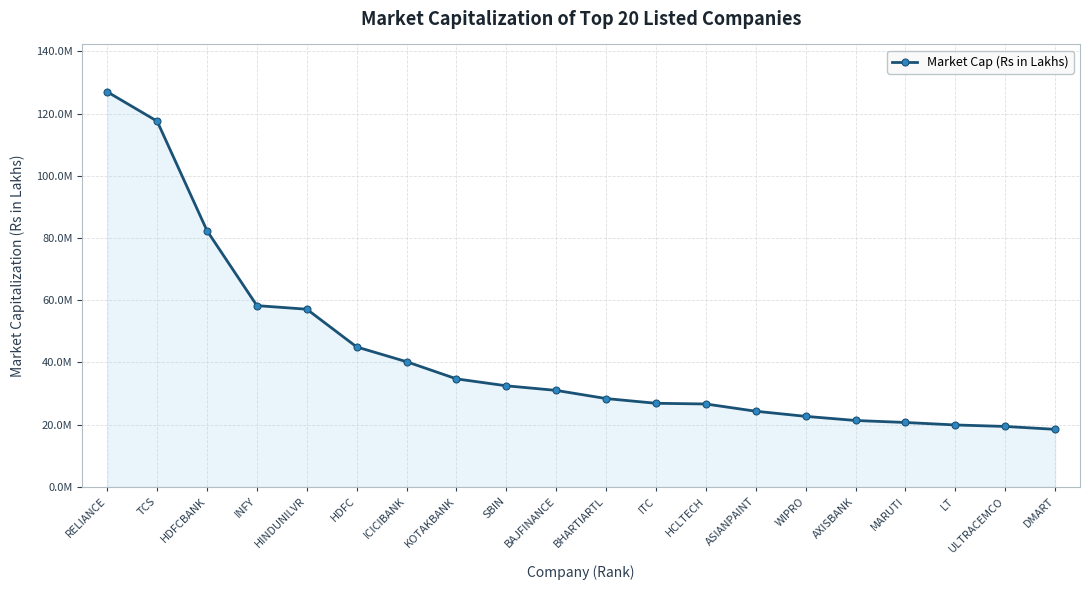

Reading left to right, list all the values displayed in this chart.

126985361.1	117550304.1	82341585.9	58277397.8	57129664.3	44996046.6	40254859.7	34737829.6	32512359.8	31032344.1	28410257.1	26892695.5	26665830.1	24338684.7	22691736.4	21365557.2	20720275.5	19927530.2	19448516.8	18520202.3